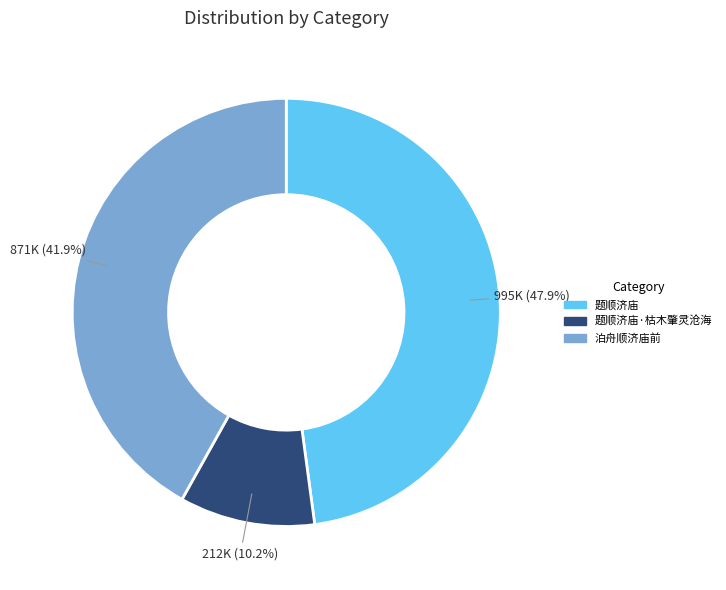

What is the total percentage of 题顺济庙 and 泊舟顺济庙前?

89.8%